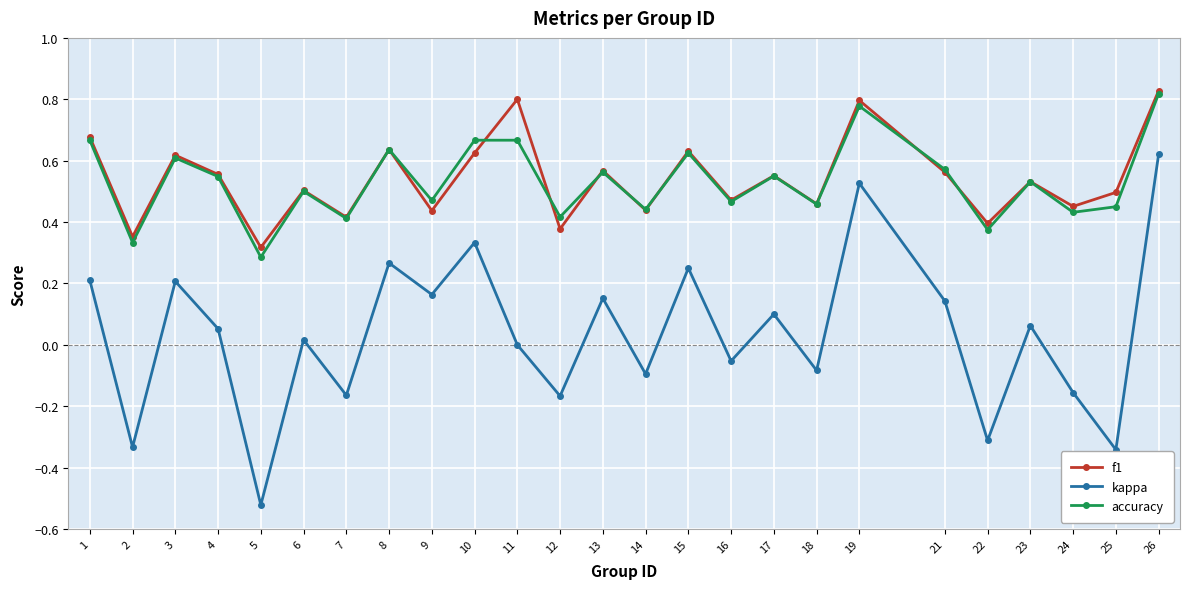

True or false: kappa and f1 cross at least once.

False